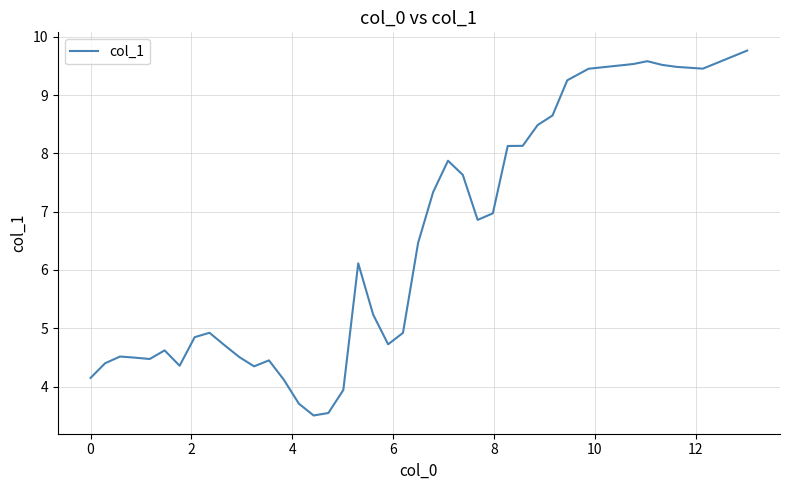

What is the difference between the maximum and minimum values?

6.3